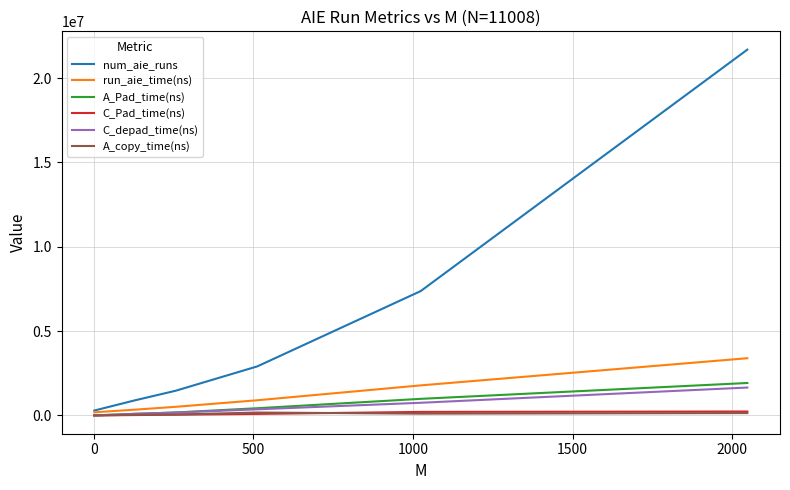

Is this an area chart (filled region under the line)?

No